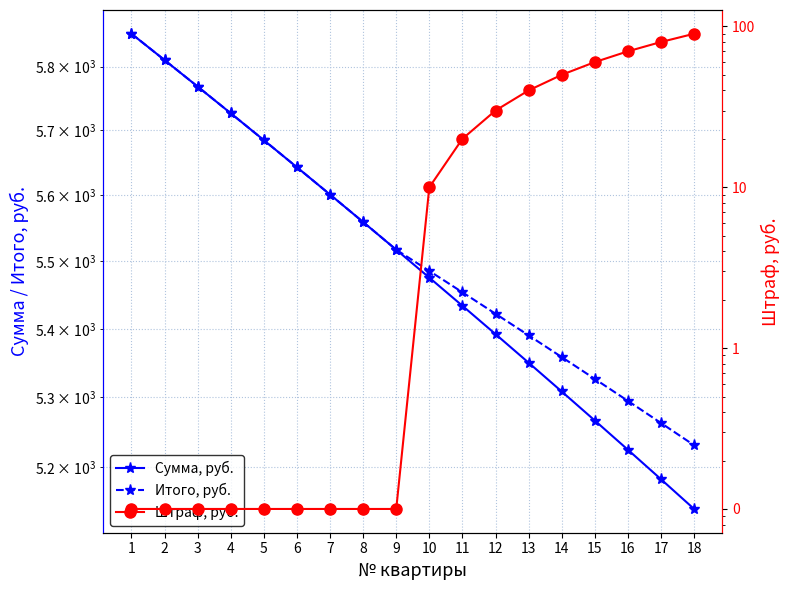

At how many categories does at least one series exceed 4640?

18